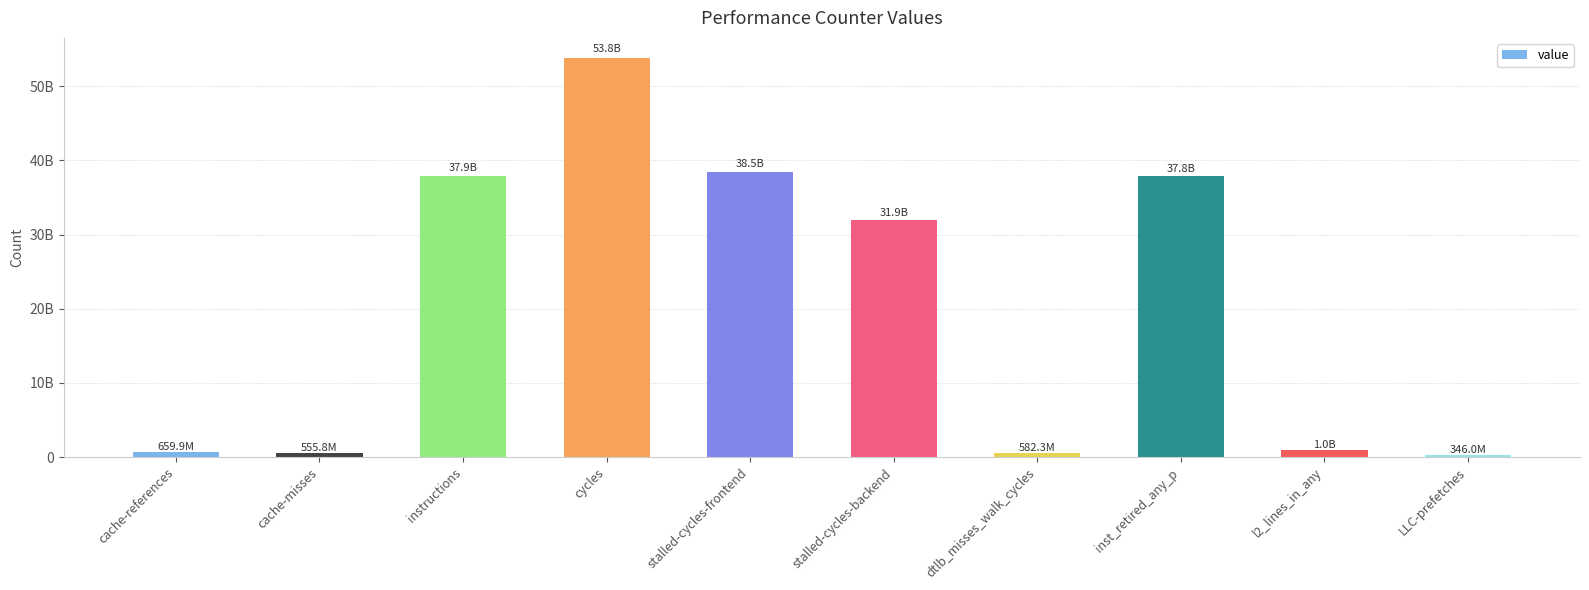

How many bars are there in total?

10